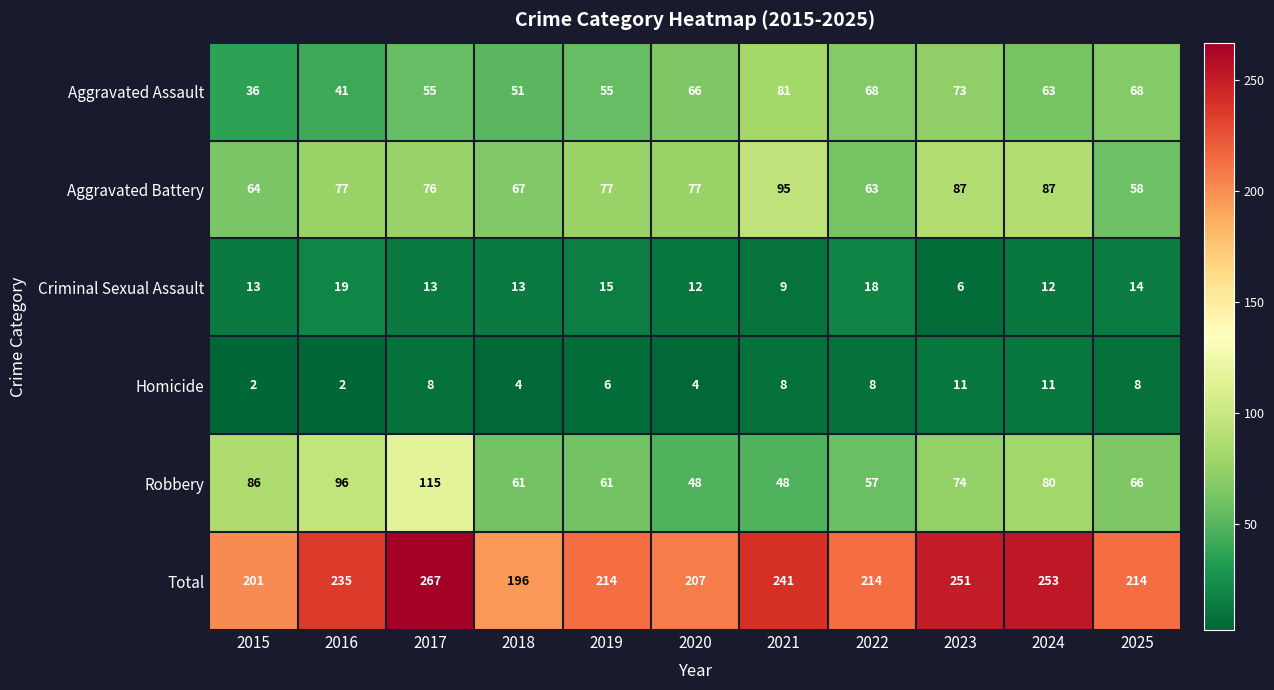

Which category has the highest value across all series?

2017